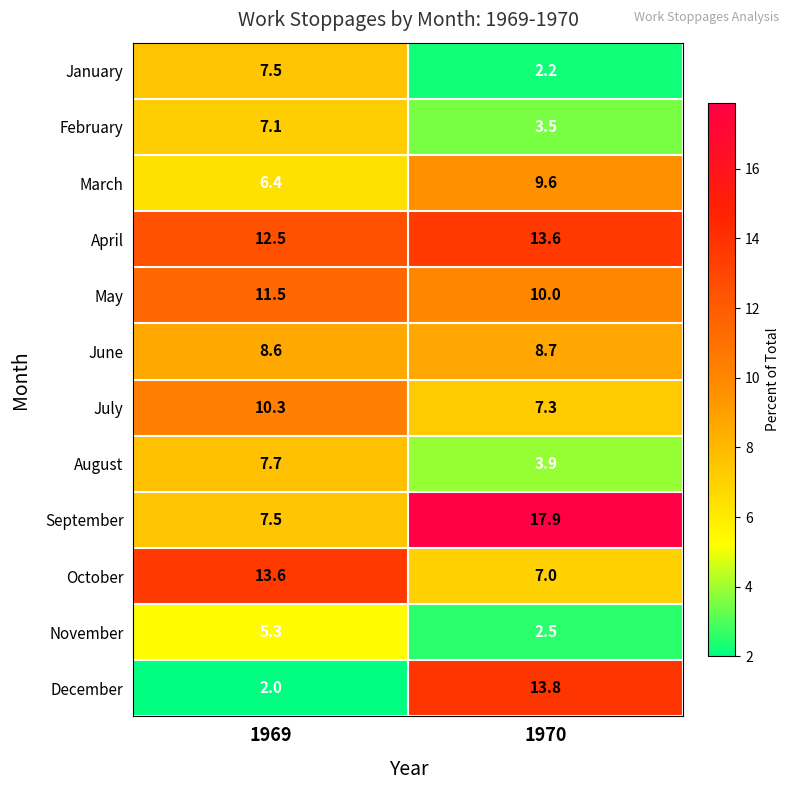

Reading right to left, list all the values displayed in this chart.

January: 1970=2.2	1969=7.5
February: 1970=3.5	1969=7.1
March: 1970=9.6	1969=6.4
April: 1970=13.6	1969=12.5
May: 1970=10.0	1969=11.5
June: 1970=8.7	1969=8.6
July: 1970=7.3	1969=10.3
August: 1970=3.9	1969=7.7
September: 1970=17.9	1969=7.5
October: 1970=7.0	1969=13.6
November: 1970=2.5	1969=5.3
December: 1970=13.8	1969=2.0